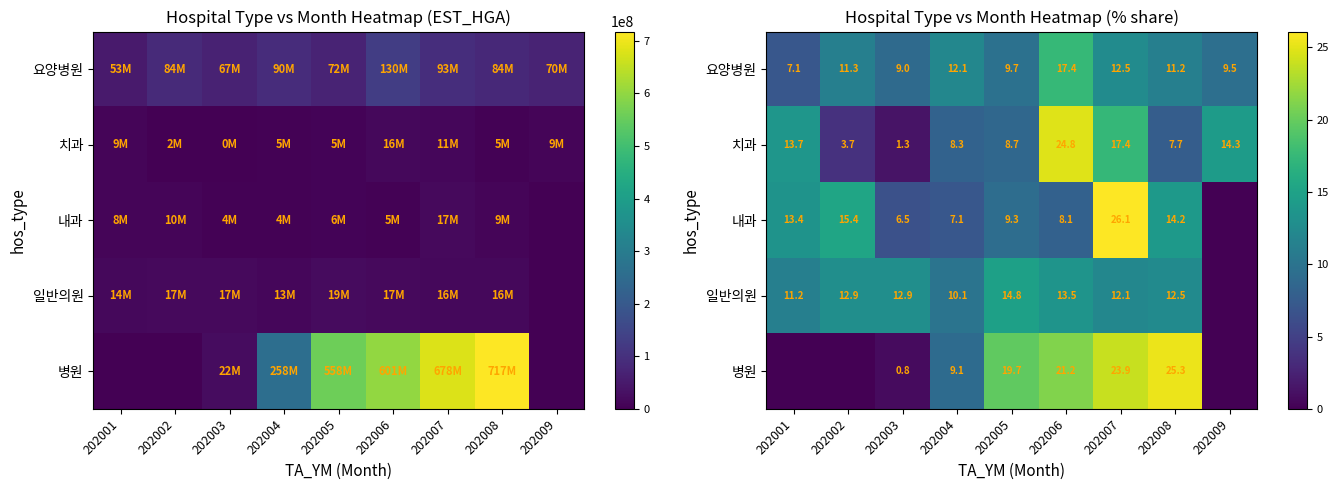

The value of 내과 at 202001 is 13.4. True or false?

True